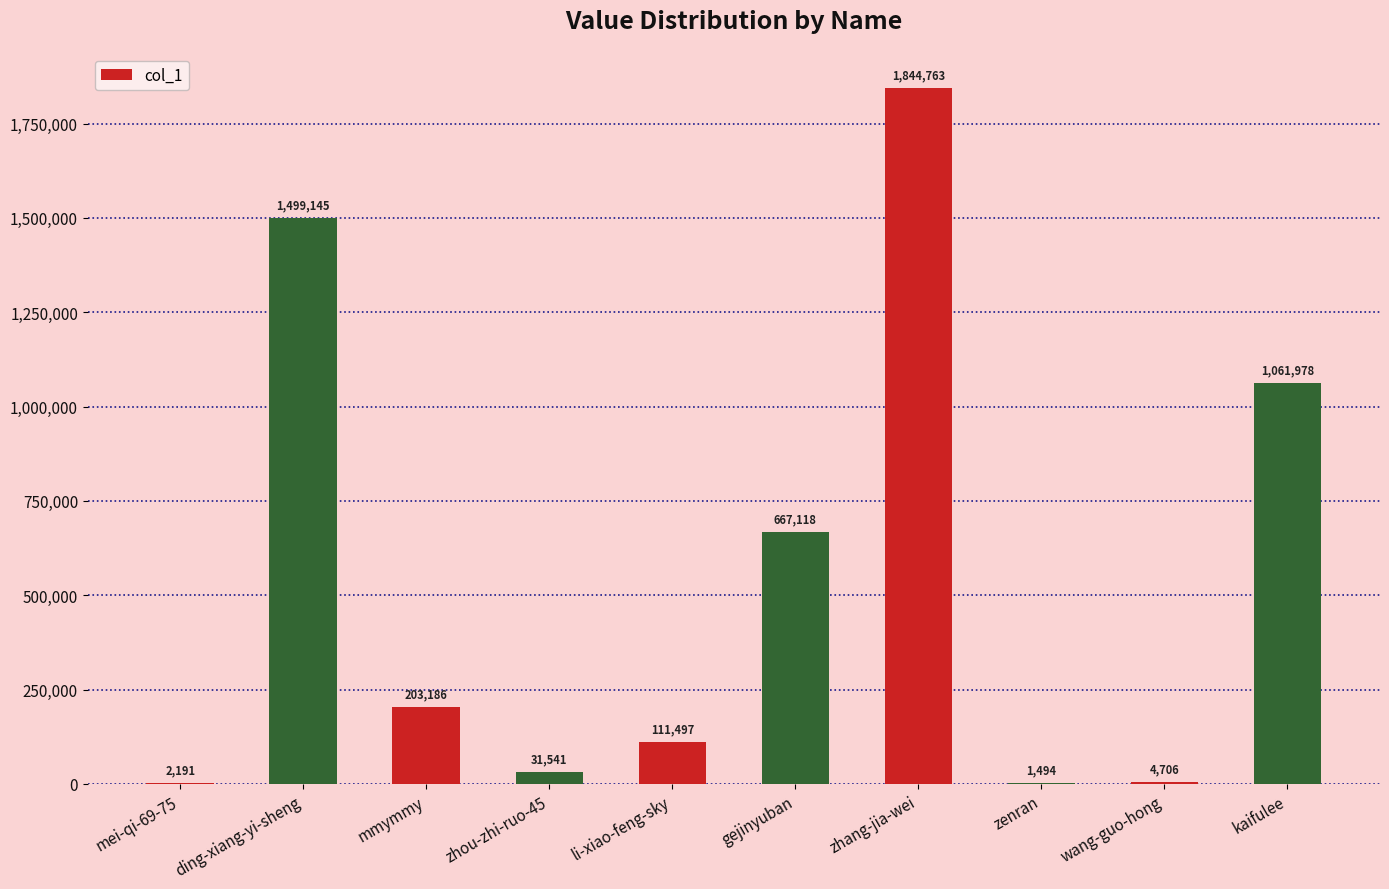

Reading left to right, what are all the values shown in this chart?

mei-qi-69-75=2191	ding-xiang-yi-sheng=1499145	mmymmy=203186	zhou-zhi-ruo-45=31541	li-xiao-feng-sky=111497	gejinyuban=667118	zhang-jia-wei=1844763	zenran=1494	wang-guo-hong=4706	kaifulee=1061978